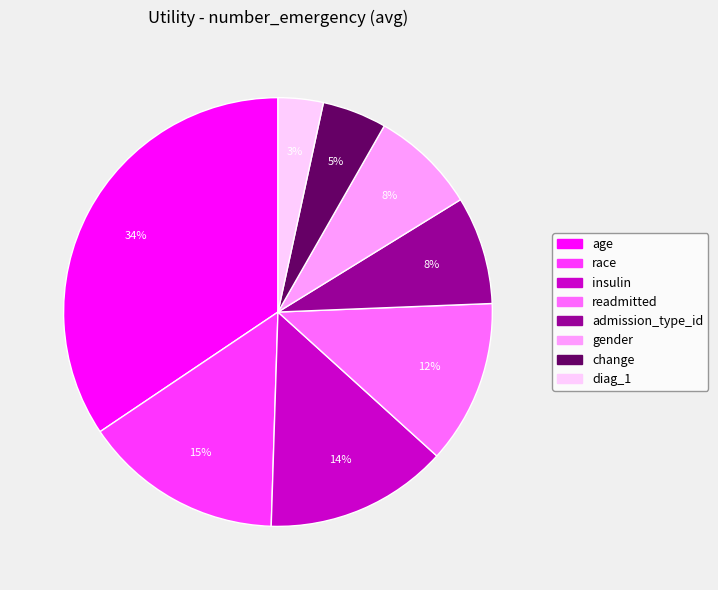

What percentage is the insulin slice, to the nearest percent?

14%